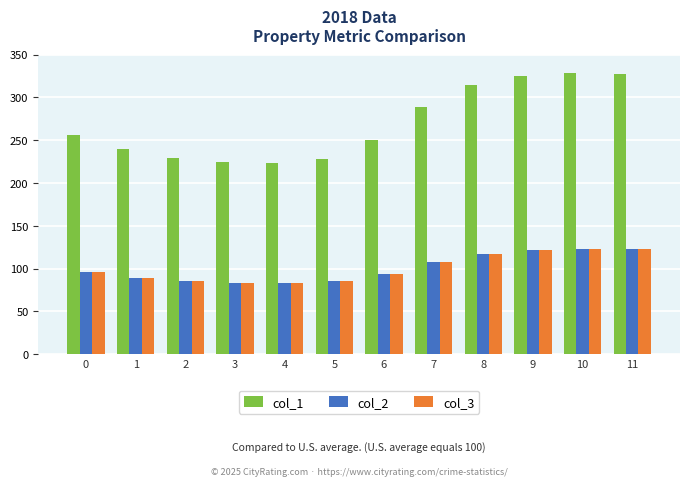

What is the total value across all series at 0?

448.0